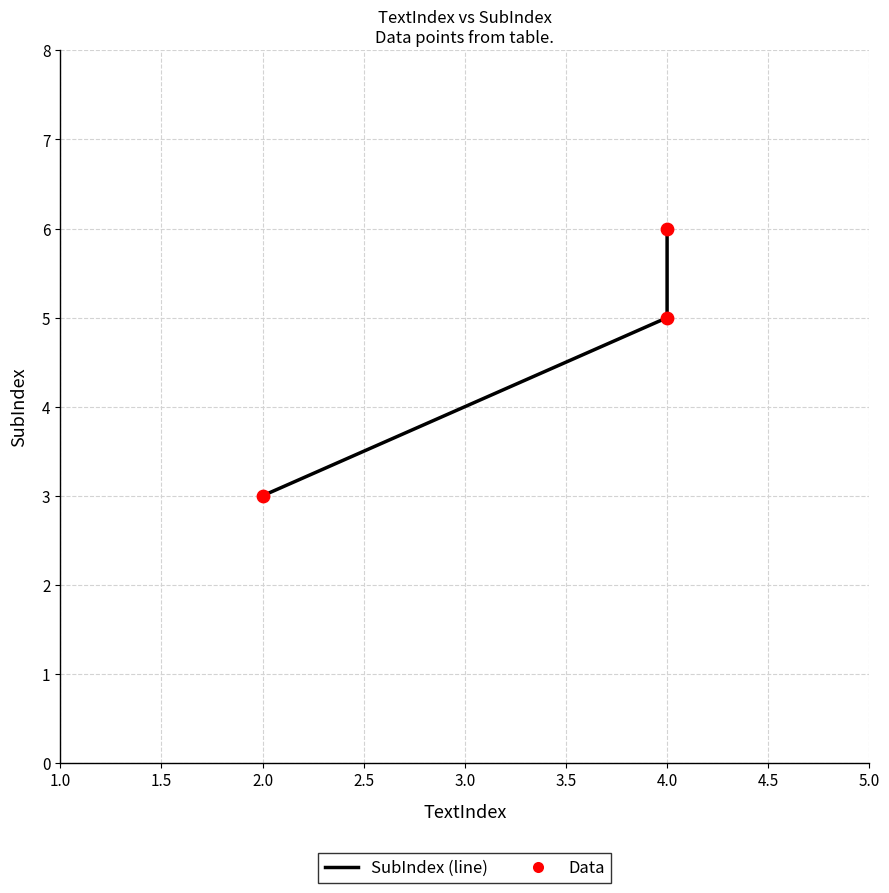

Which series reaches the maximum Y coordinate?

SubIndex (line)